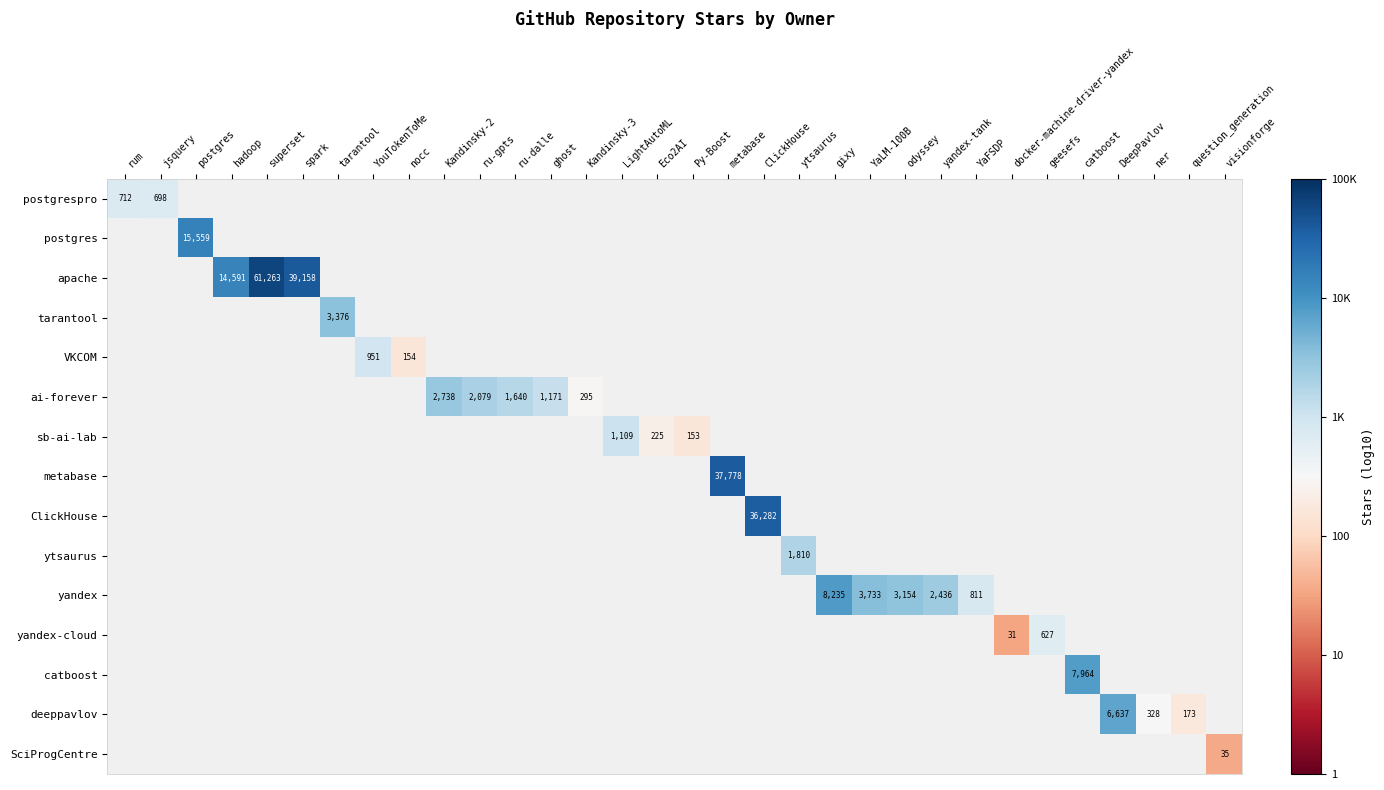

How many values in metabase are above zero?

1